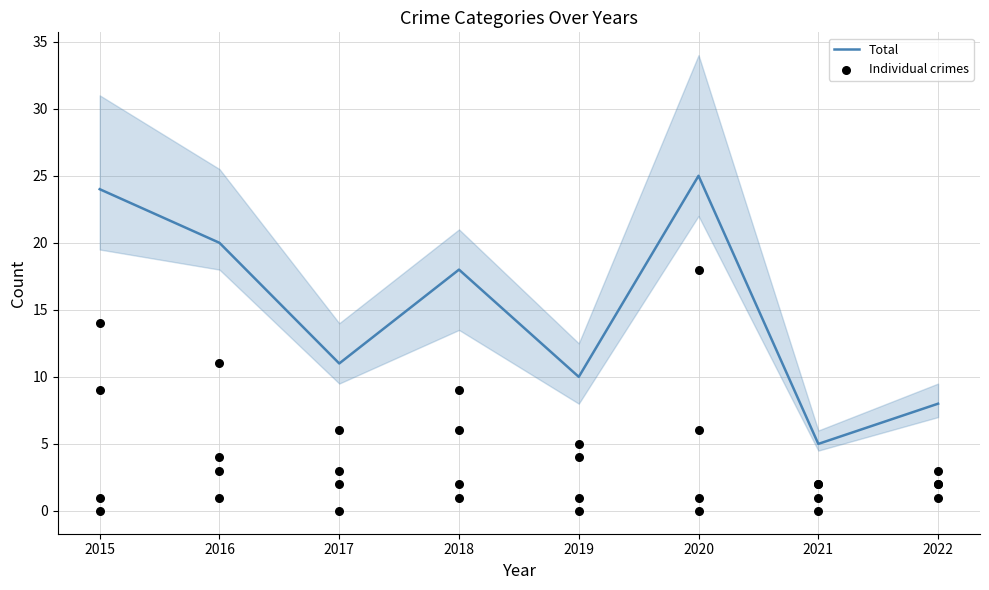

What is the maximum value for Total?

25